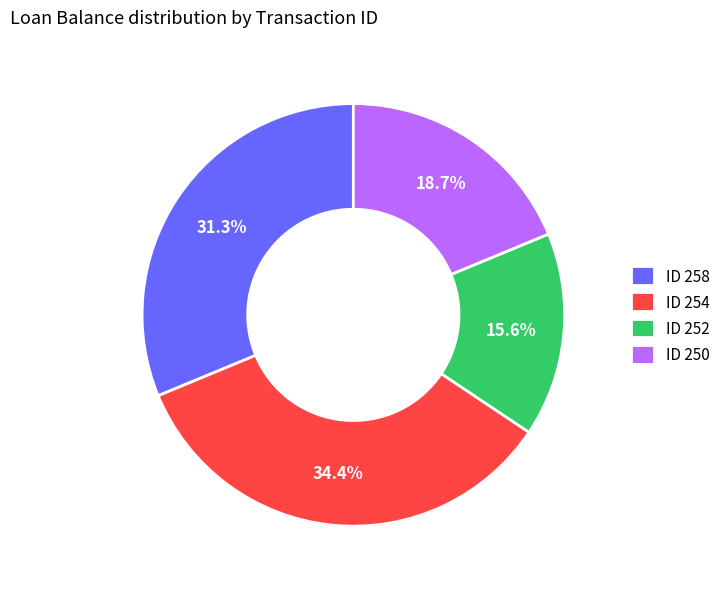

How many slices are in this pie chart?

4